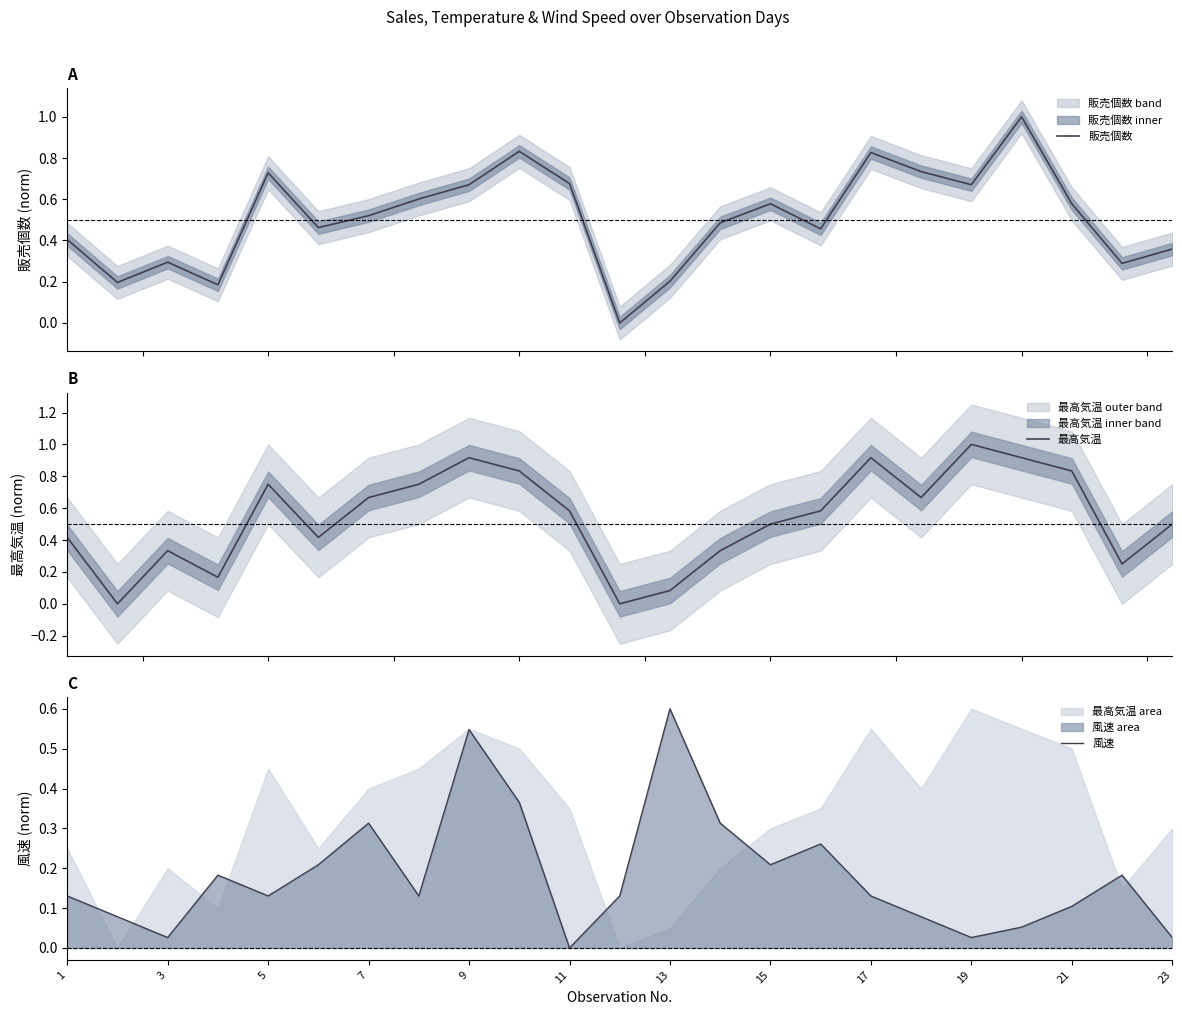

Count the 販売個数 values in the range 0 to 1.

23